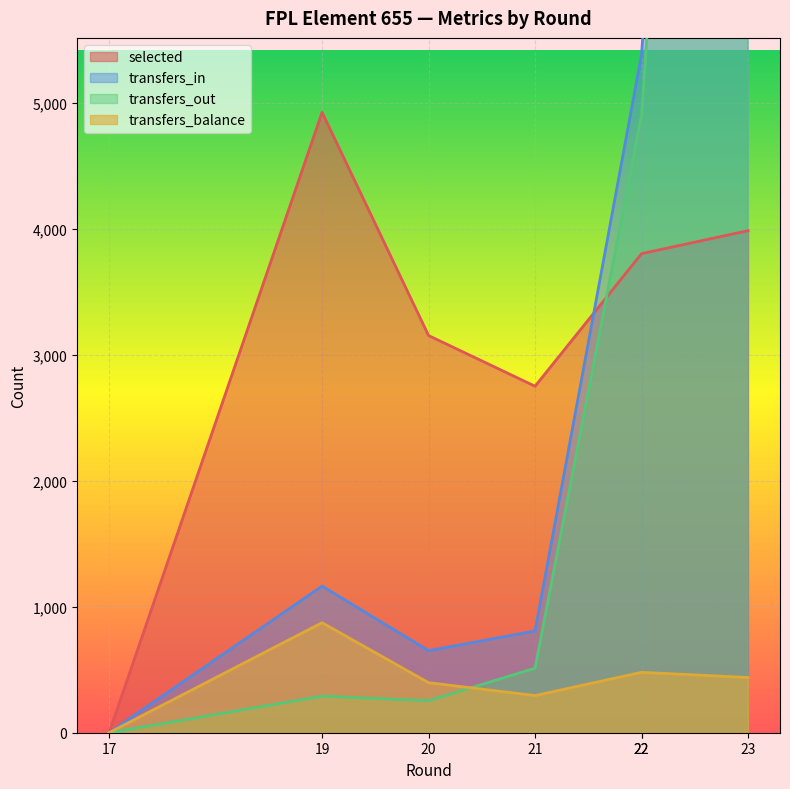

Rank the series at 17 from lowest to highest value.

selected, transfers_in, transfers_out, transfers_balance